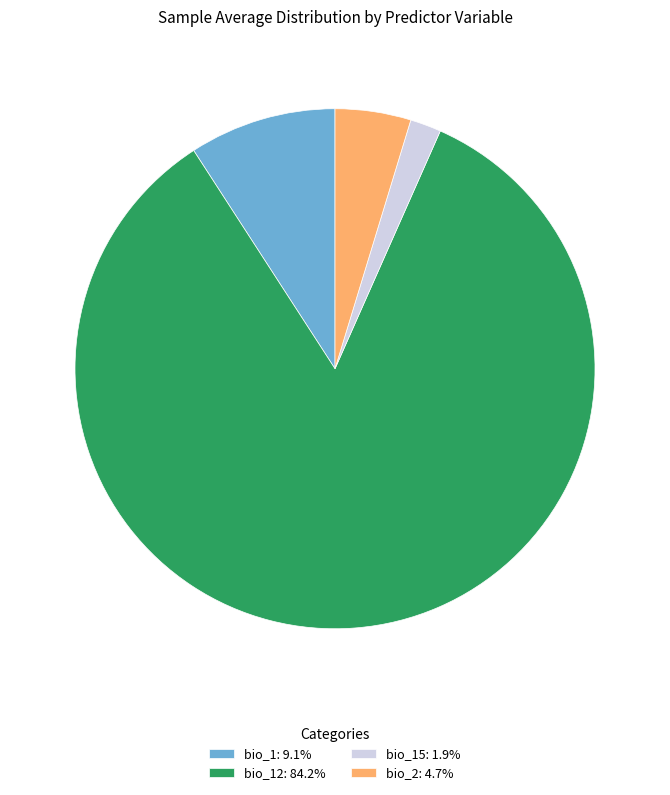

Combined, do bio_15: 1.9% and bio_12: 84.2% account for over 50%?

Yes